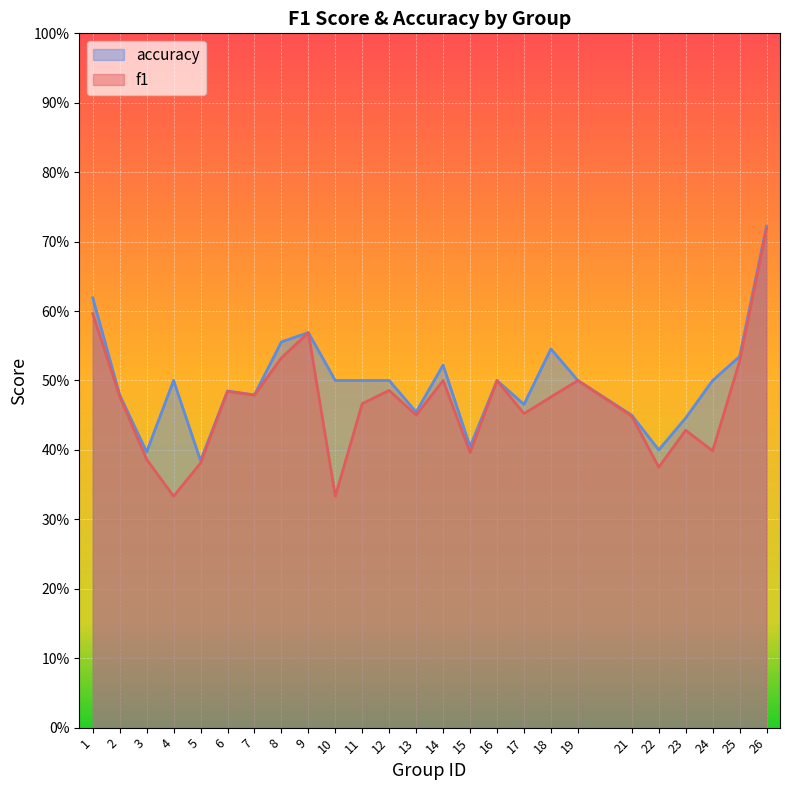

Rank the series by their average value, from highest to lowest.

accuracy, f1